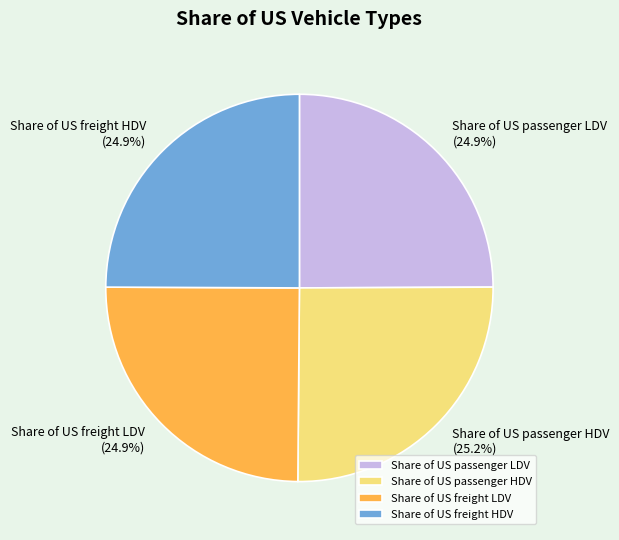

How much of the chart is everything except Share of US passenger LDV?

75.1%